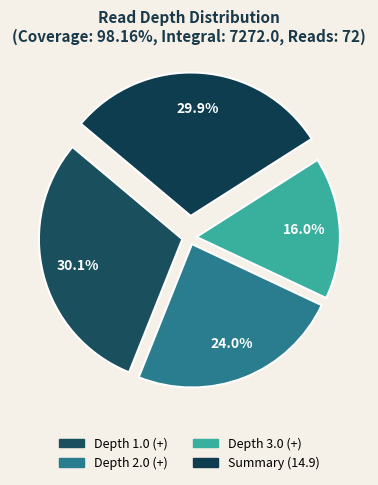

How many slices are in this pie chart?

4